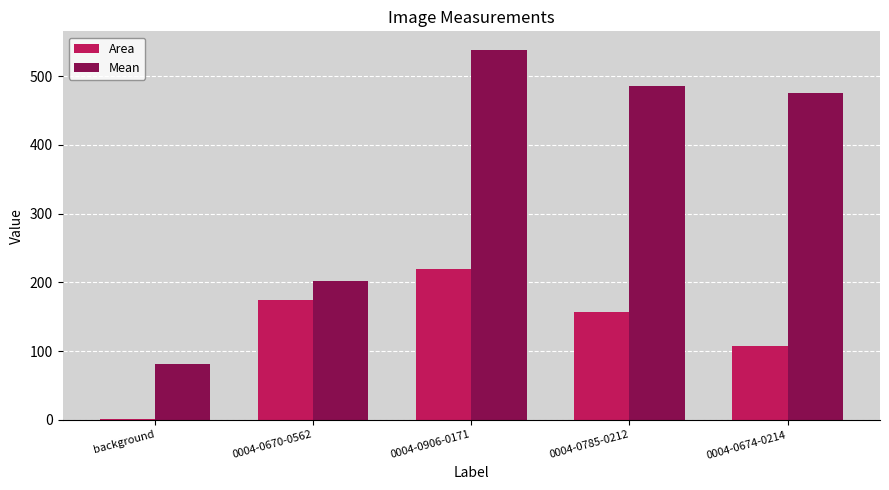

Is the value of Mean at 0004-0674-0214 greater than the value of Area at 0004-0674-0214?

Yes